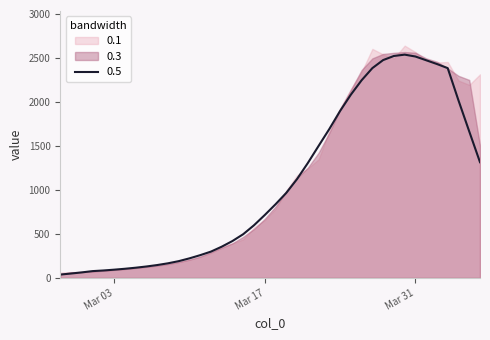

True or false: the data has more than 2 interior local peaks.

False